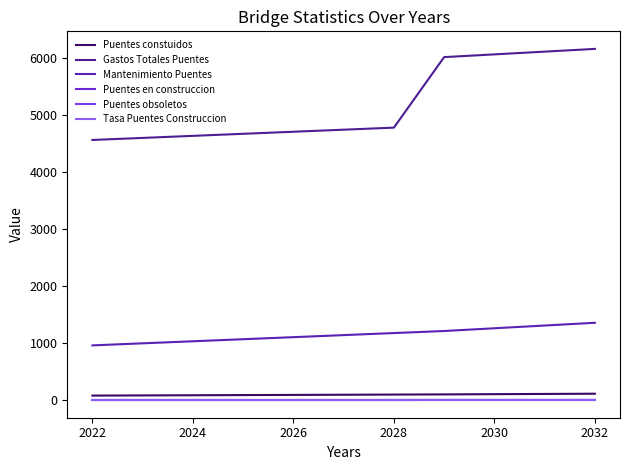

Which series has the widest spread of values?

Gastos Totales Puentes